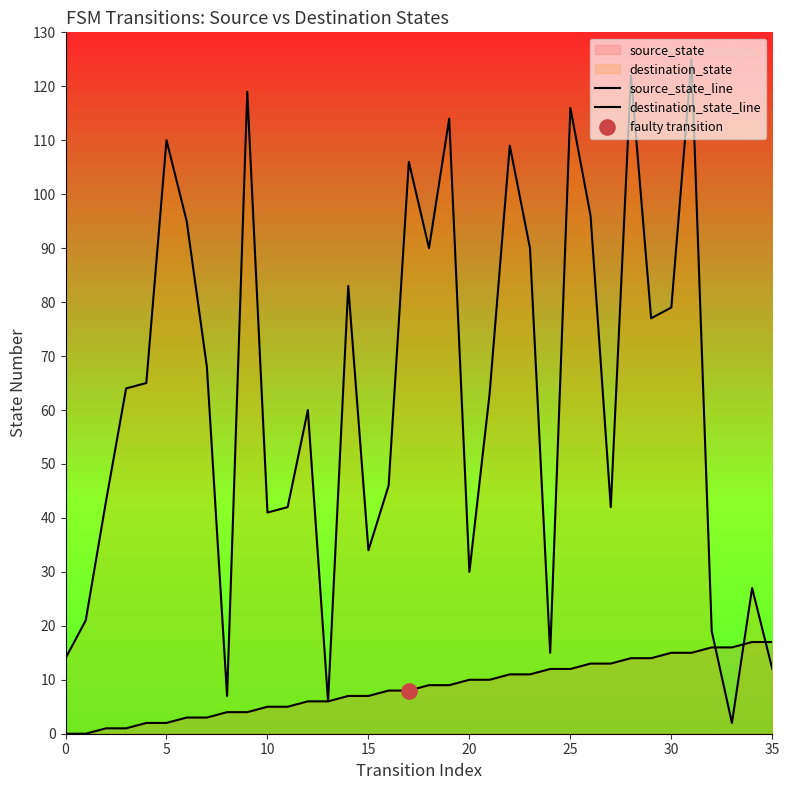

Which series reaches the minimum Y coordinate?

source_state_line